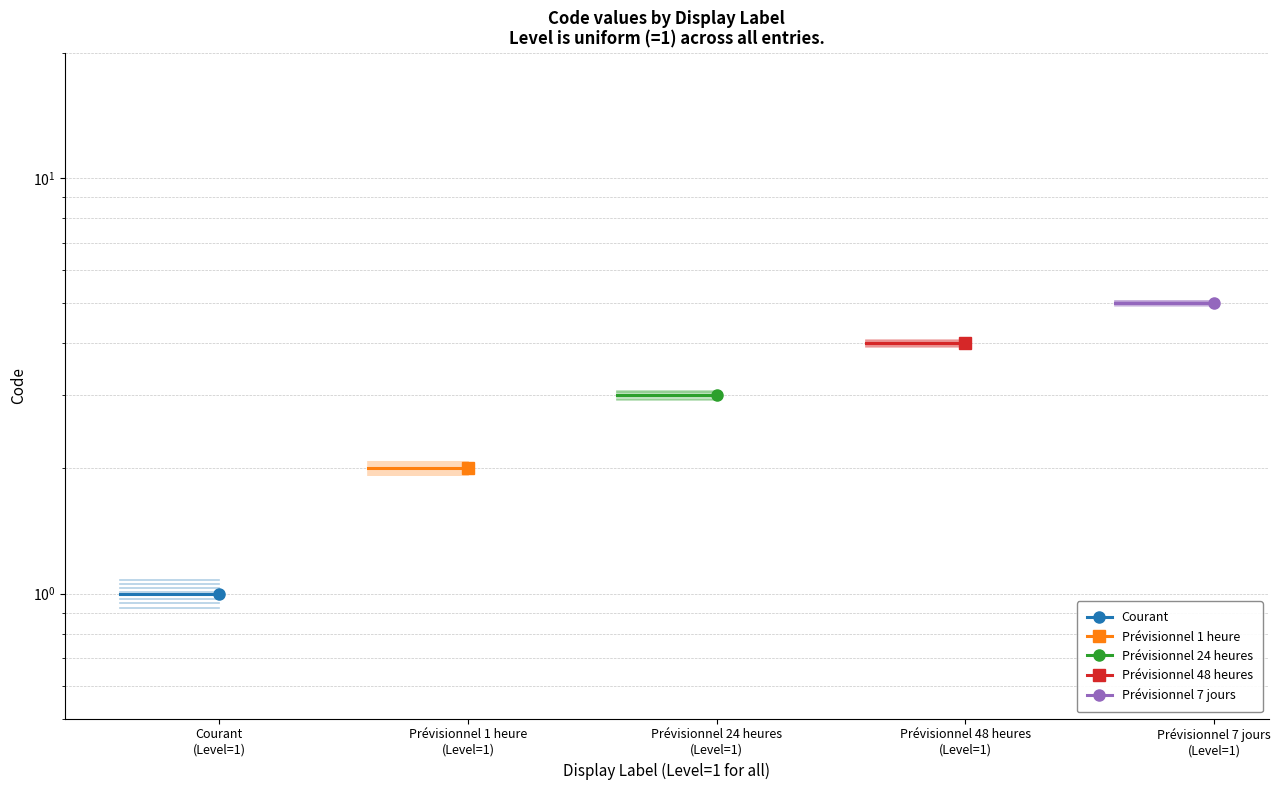

How many lines are shown in the chart?

5